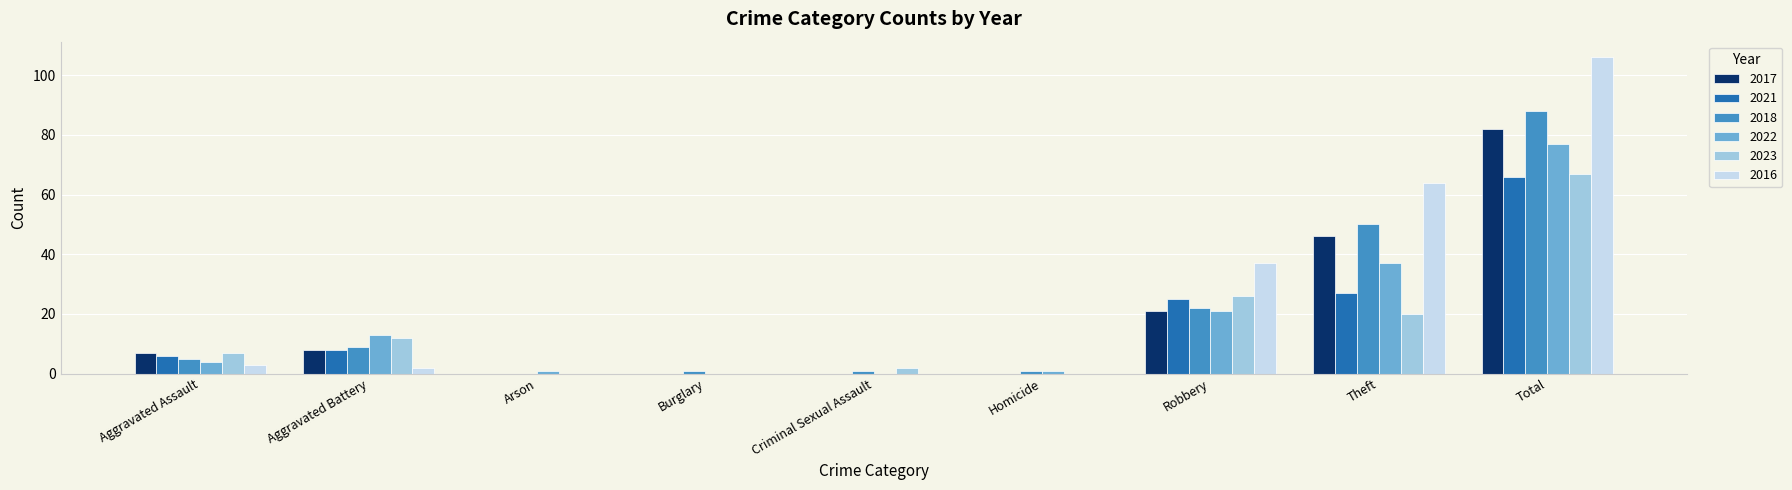

What is the total value across all series at Robbery?

152